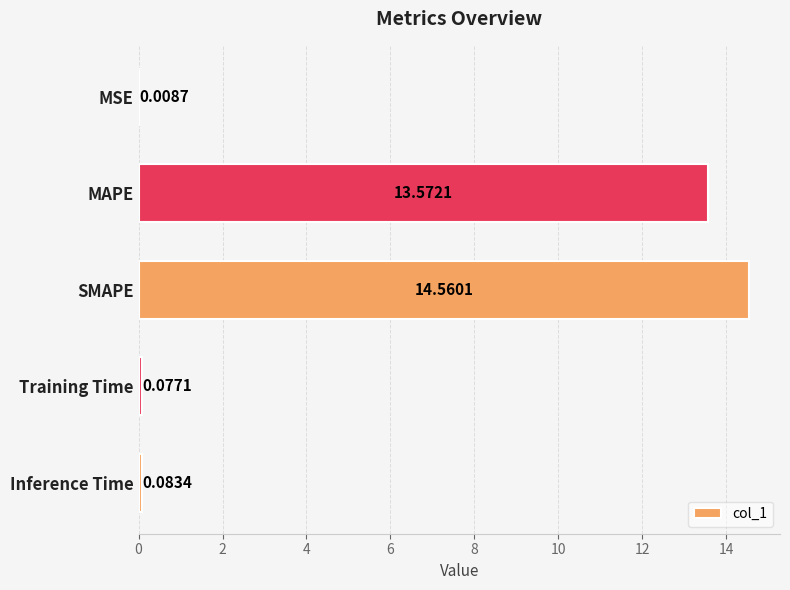

What is the sum of all values?

28.3